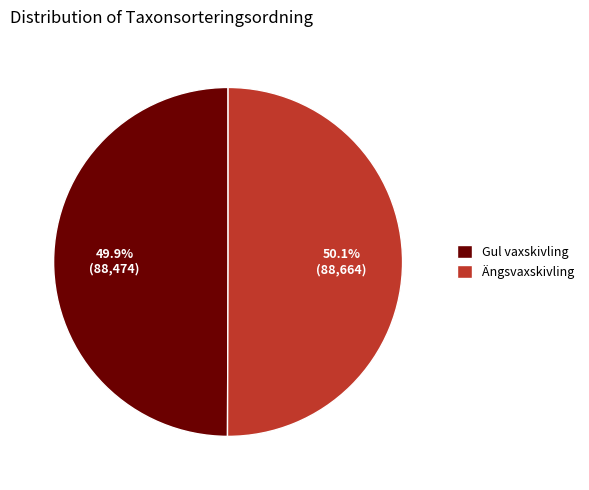

How many slices are in this pie chart?

2